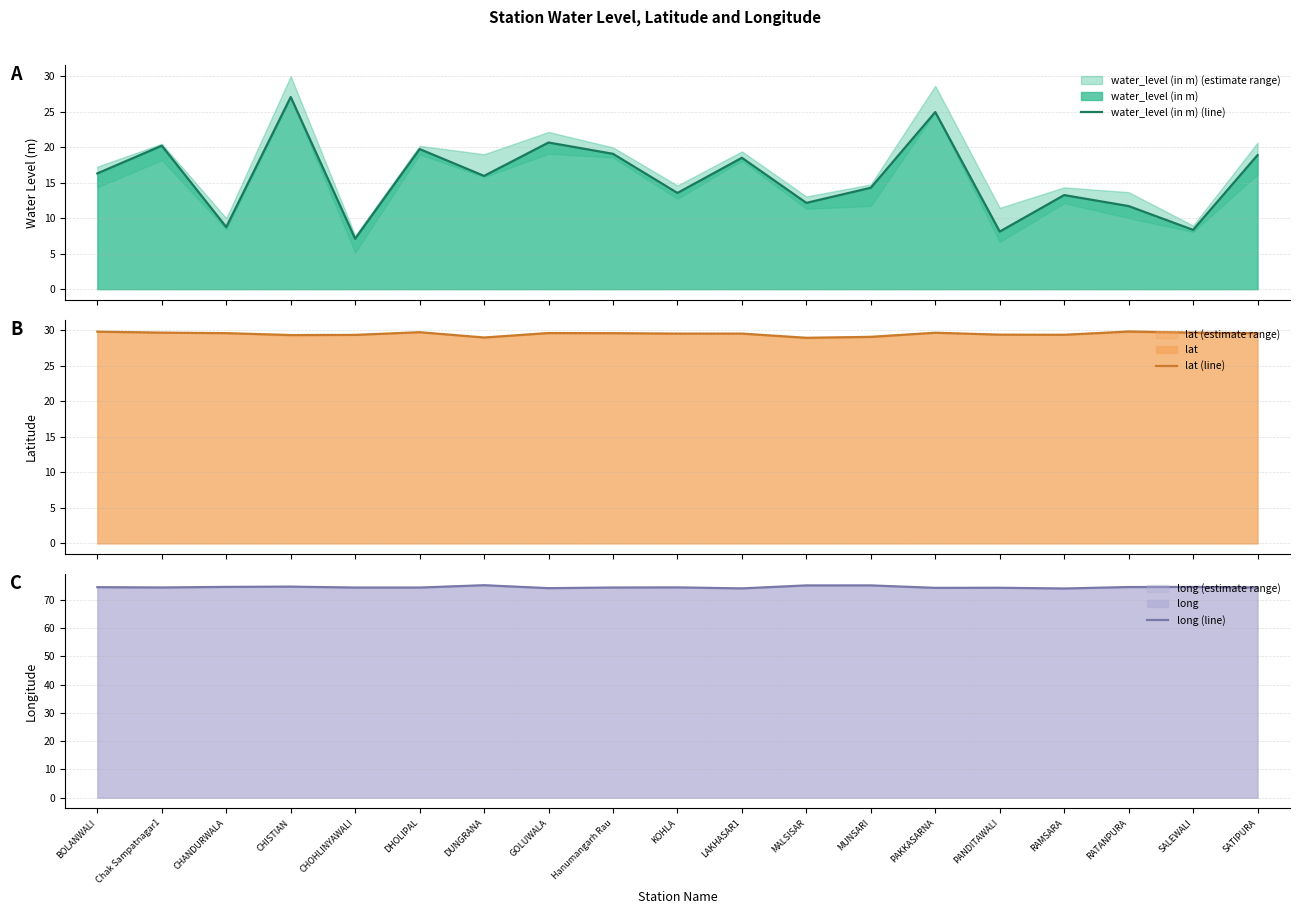

What is the average value of the water_level (in m) (line) series?

15.7